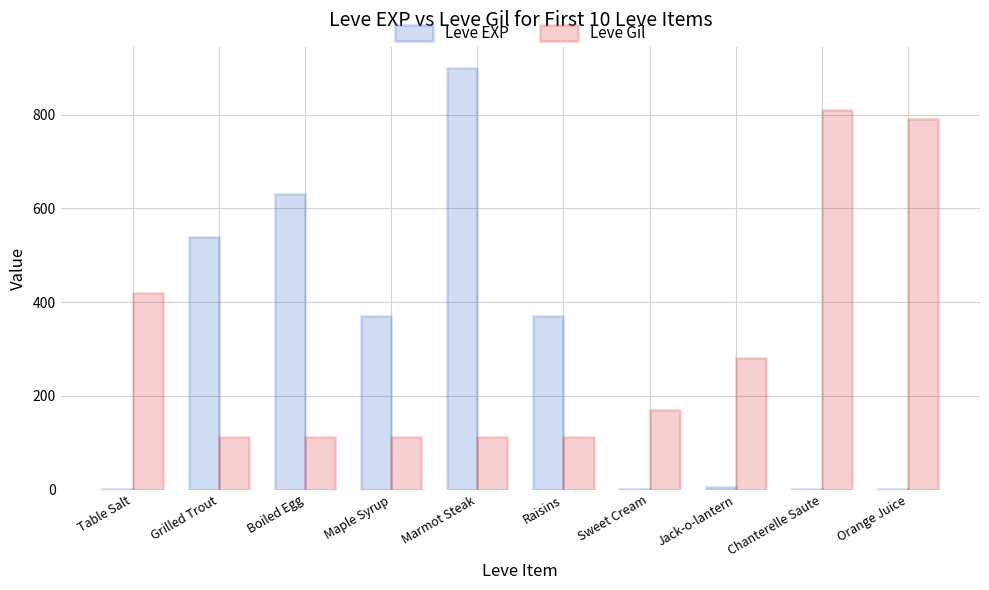

How many data points does each series have?

10